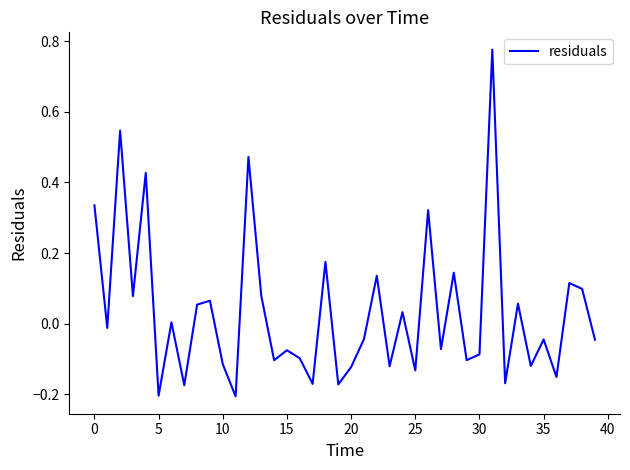

Is this an area chart (filled region under the line)?

No